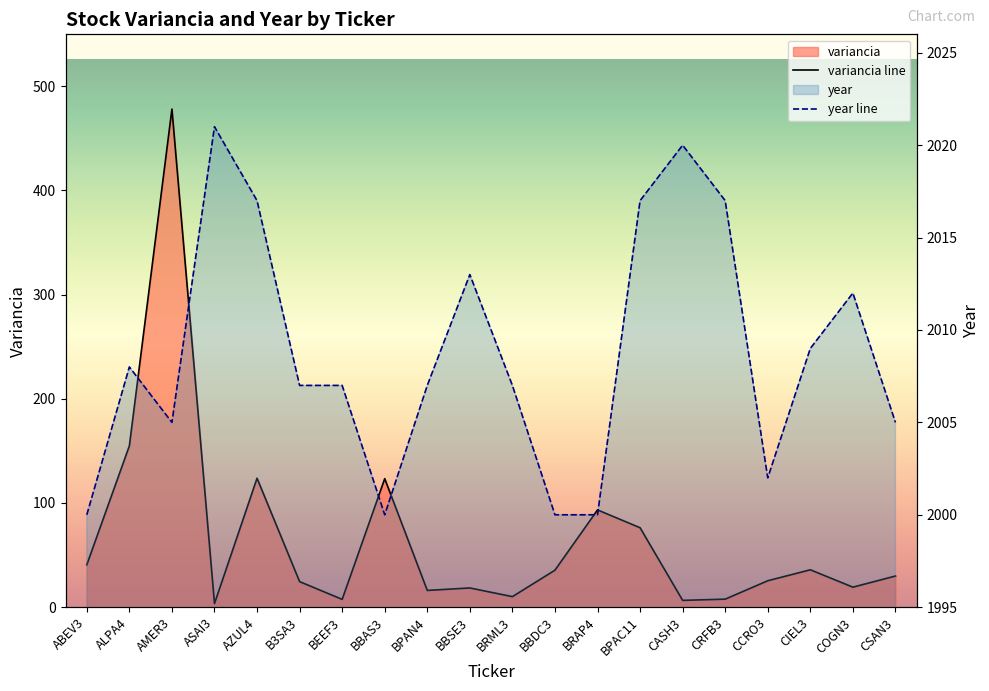

Reading left to right, transcribe all the data shown in this chart.

variancia line: 40.7	154.8	478.1	3.5	123.8	24.5	7.5	123.3	16.1	18.4	10.1	35.5	93.4	76.3	6.5	7.7	25.4	35.9	19.2	29.9
year line: 2000.0	2008.0	2005.0	2021.0	2017.0	2007.0	2007.0	2000.0	2007.0	2013.0	2007.0	2000.0	2000.0	2017.0	2020.0	2017.0	2002.0	2009.0	2012.0	2005.0